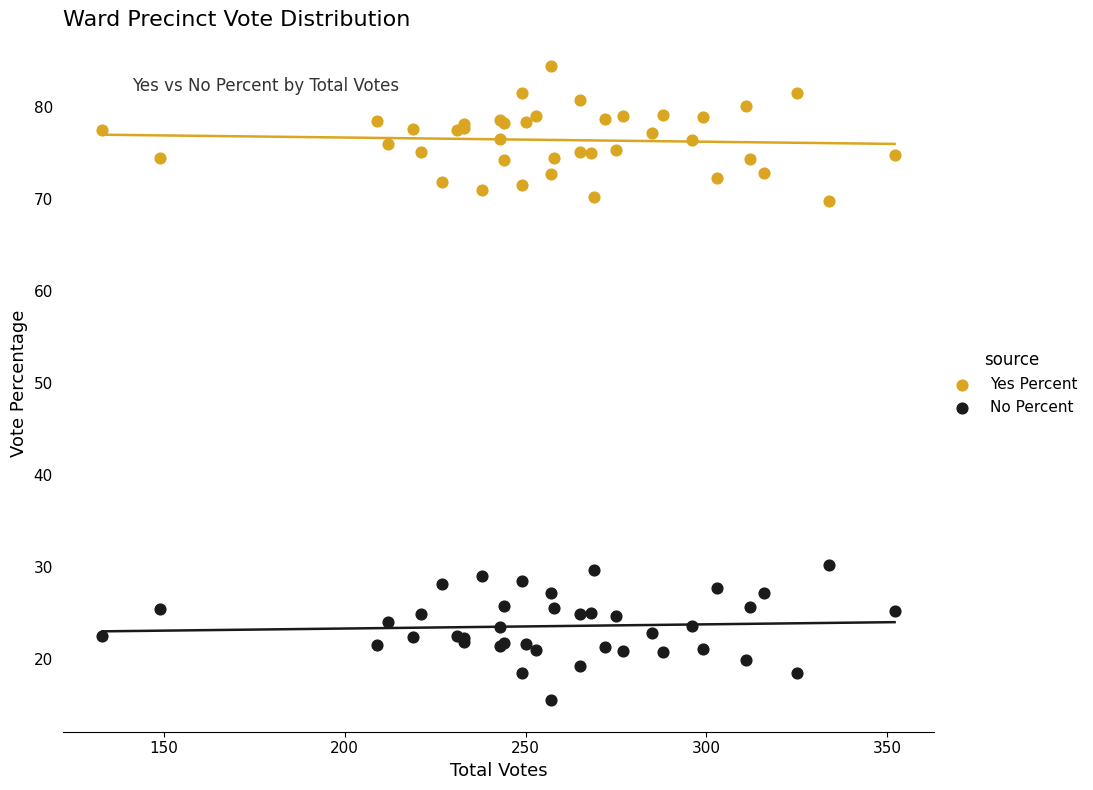

What are all the series names shown in the legend?

Yes Percent, No Percent